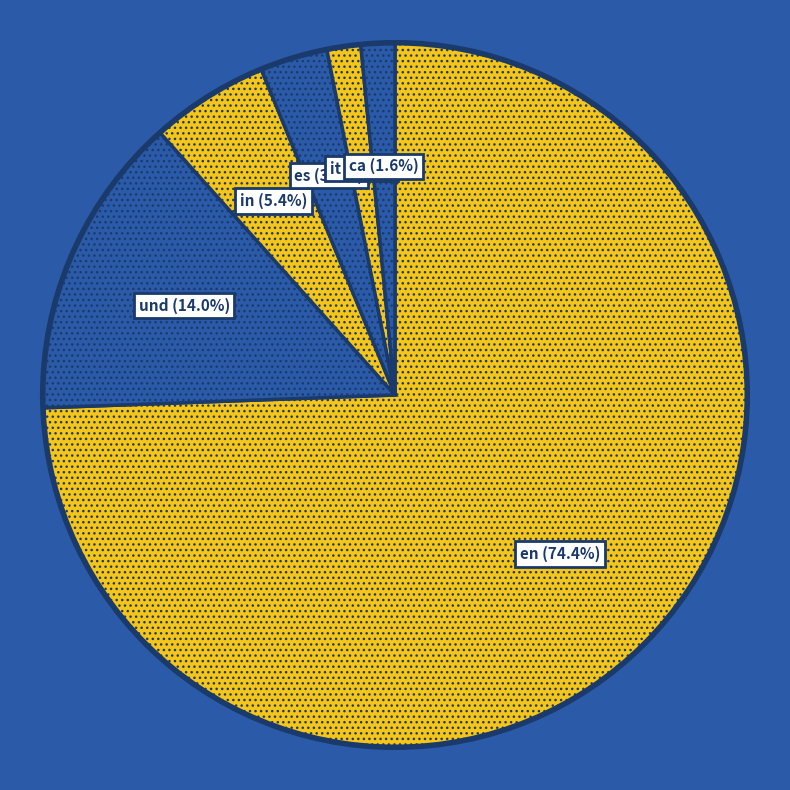

Is the sum of es and it greater than half?

No